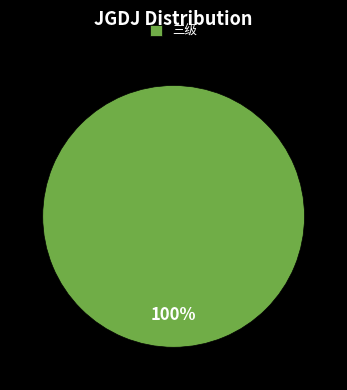

Is there a majority slice in this chart?

Yes